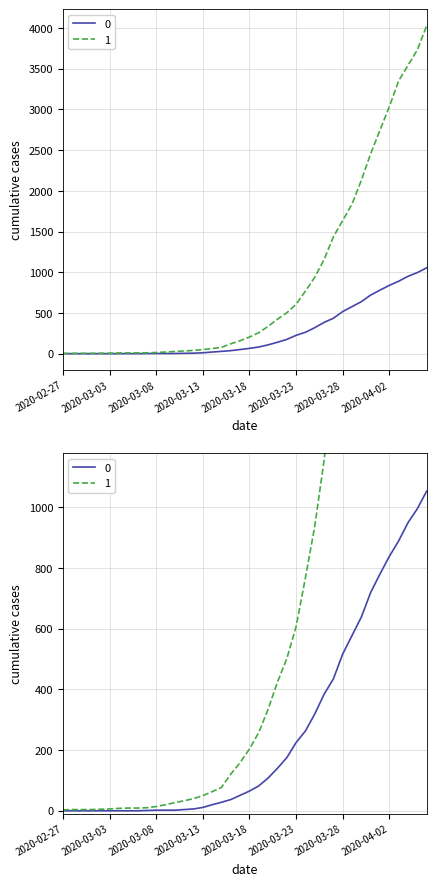

How many data points in 1 are above 204?

19